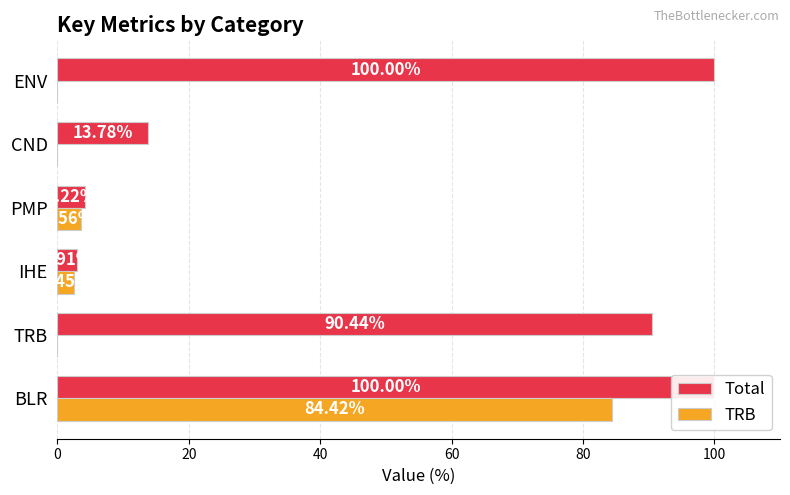

What is the average value of the Total series?

51.9